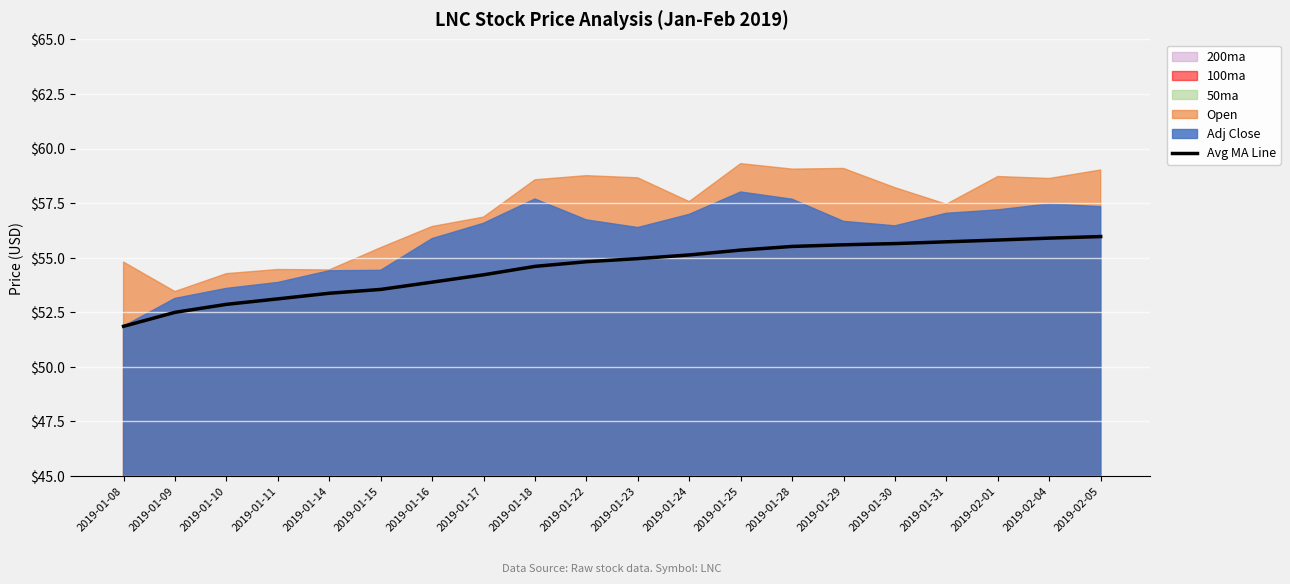

Which label corresponds to the largest value in the chart?

2019-02-05